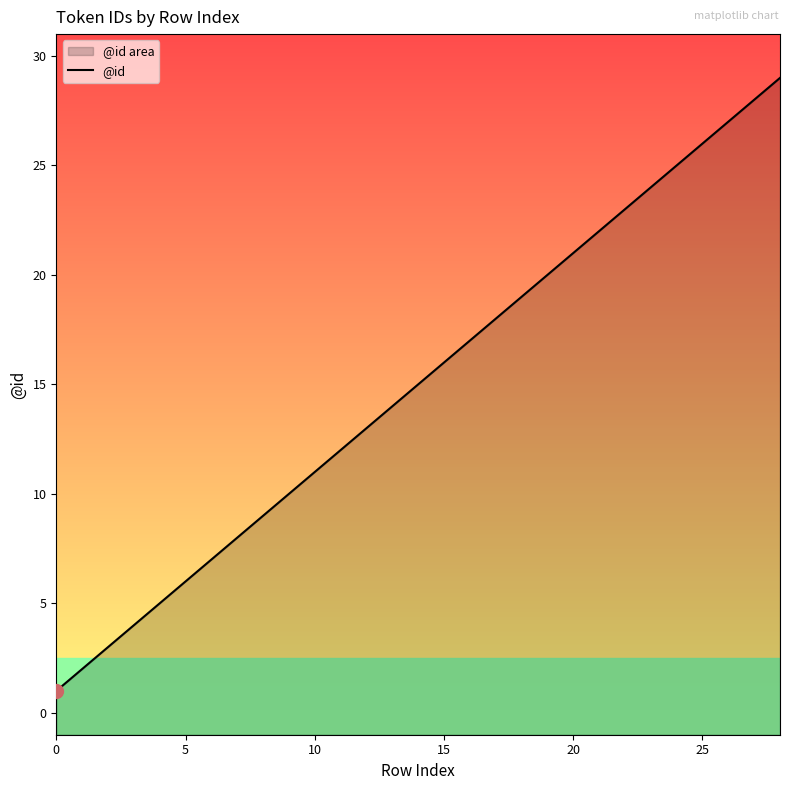

What is the label of the 16th point from the right?

13